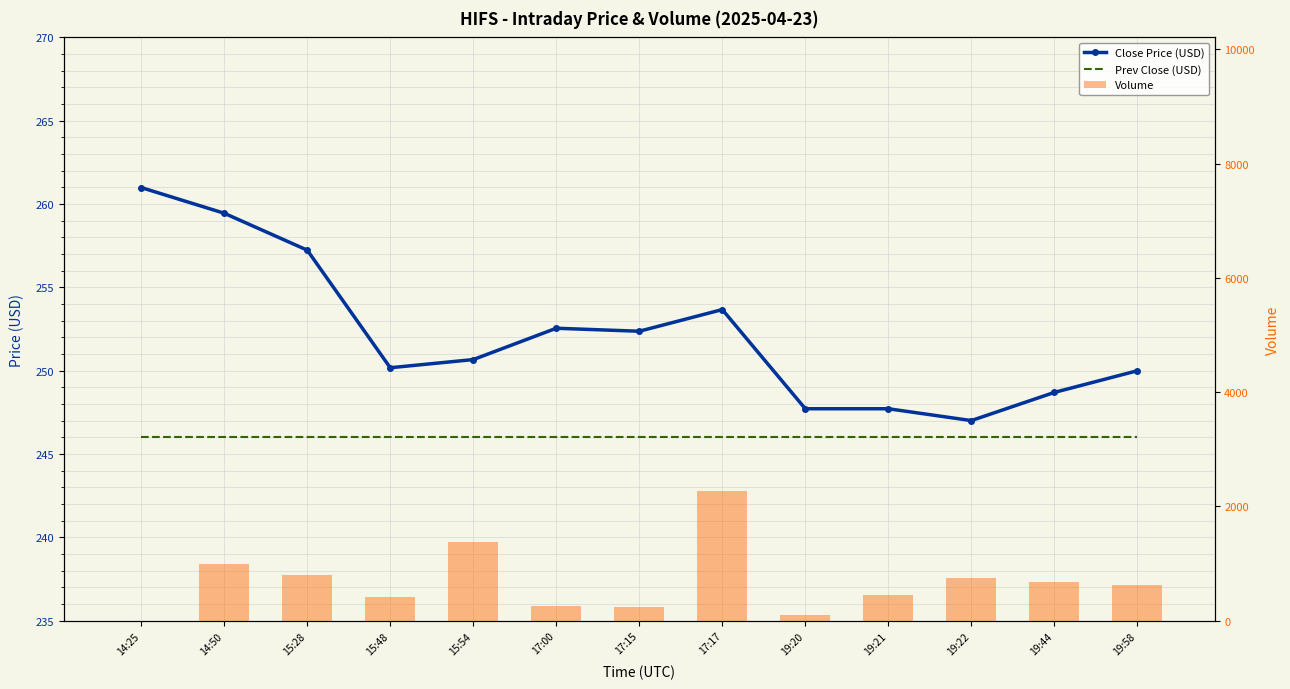

At how many categories does at least one series exceed 1649?

1